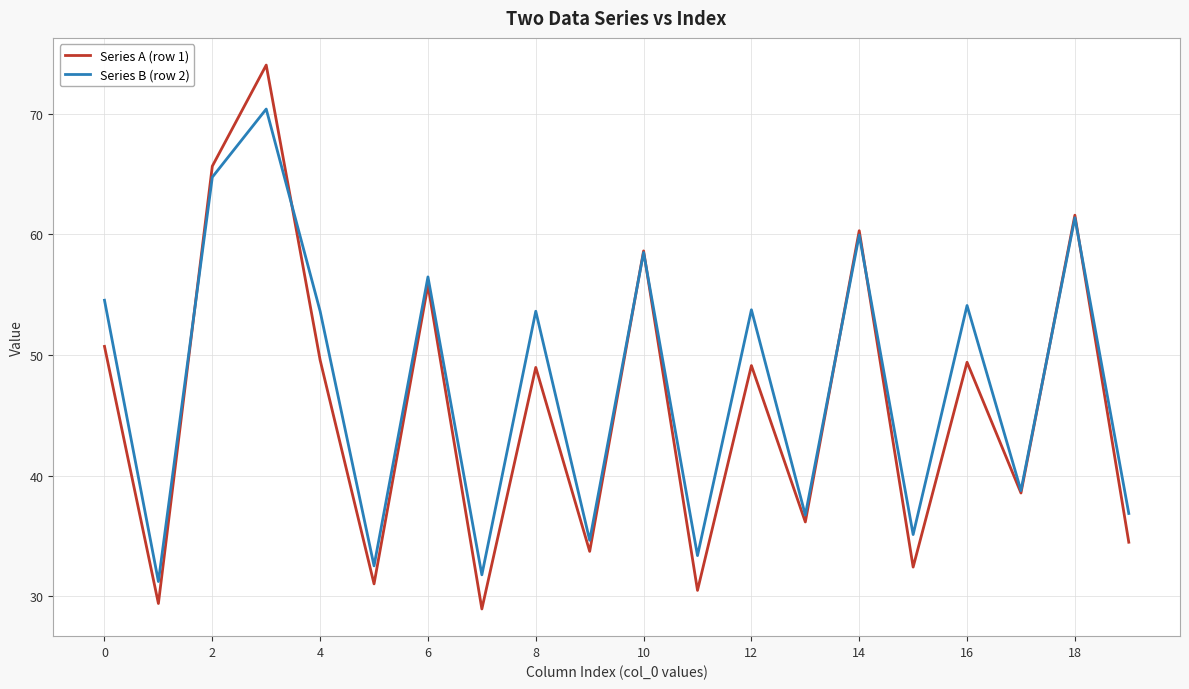

Which series has the largest range (max minus min)?

Series A (row 1)